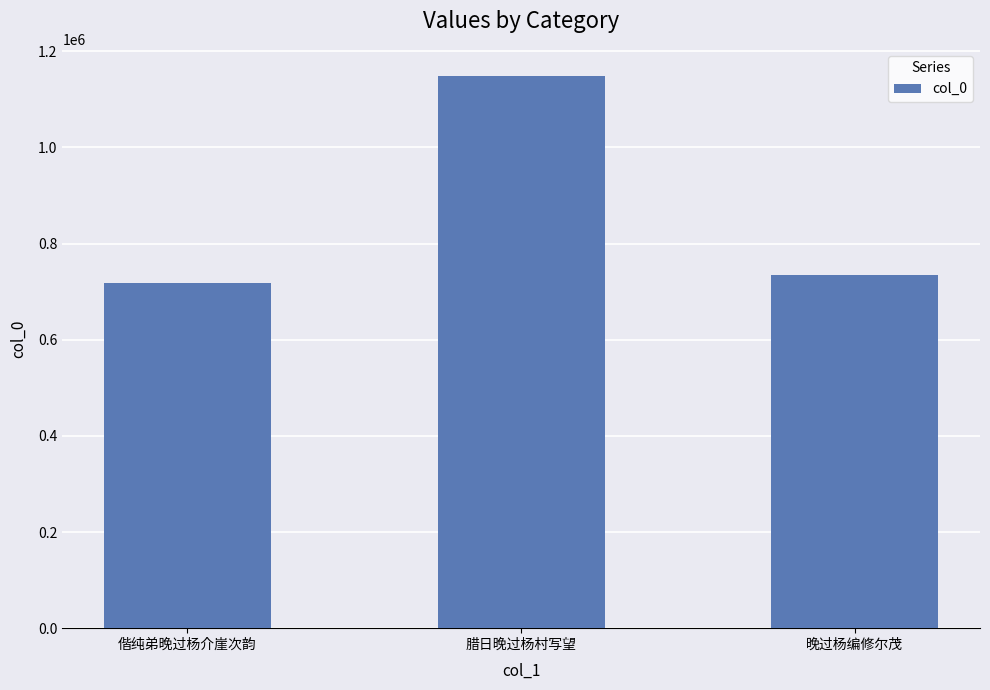

At which label is the value closest to 932392?

晚过杨编修尔茂